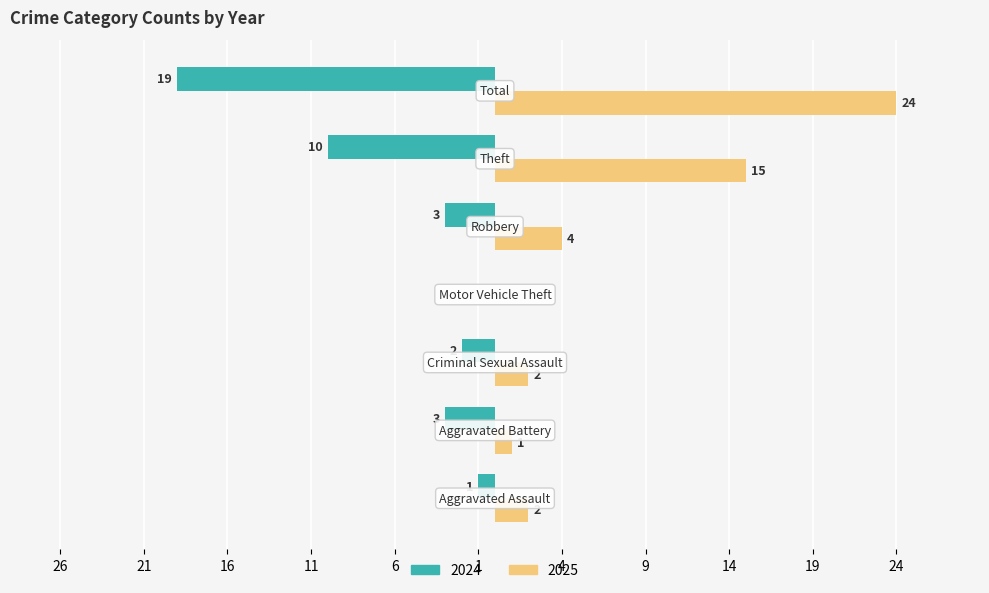

What are all the series names shown in the legend?

2024, 2025